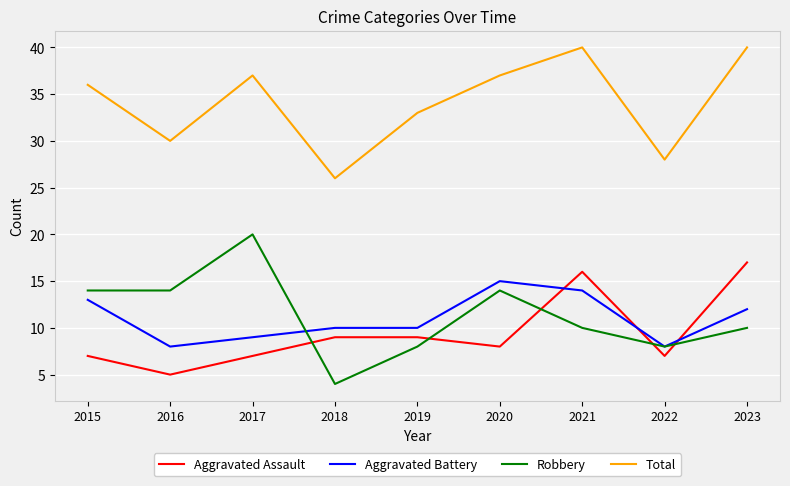

Which series ends up on top after the final intersection of Aggravated Battery and Robbery?

Aggravated Battery